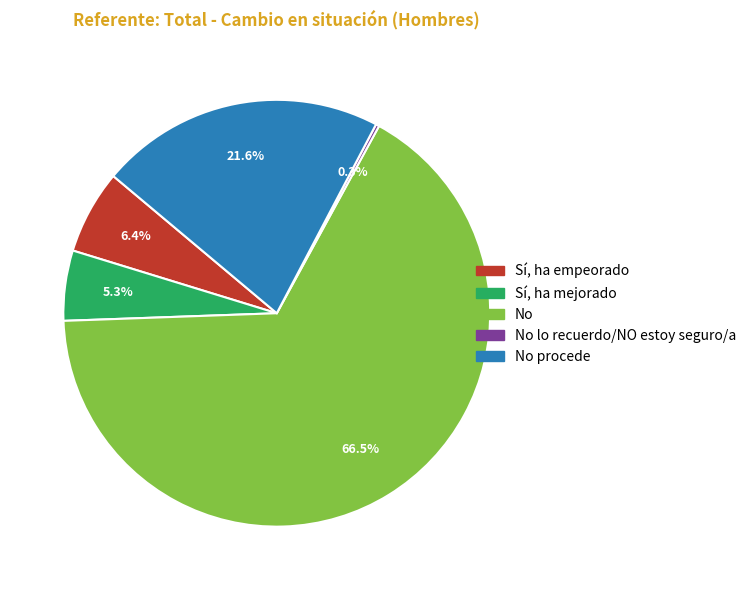

Is there a majority slice in this chart?

Yes